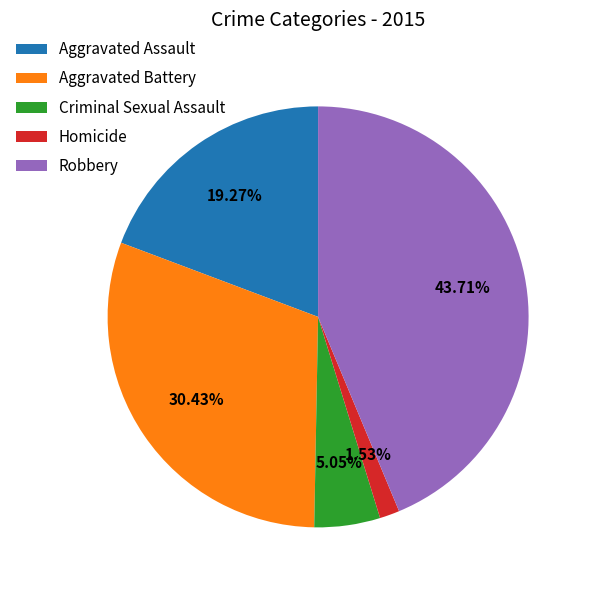

Do Aggravated Assault and Criminal Sexual Assault together represent more than half of the pie?

No